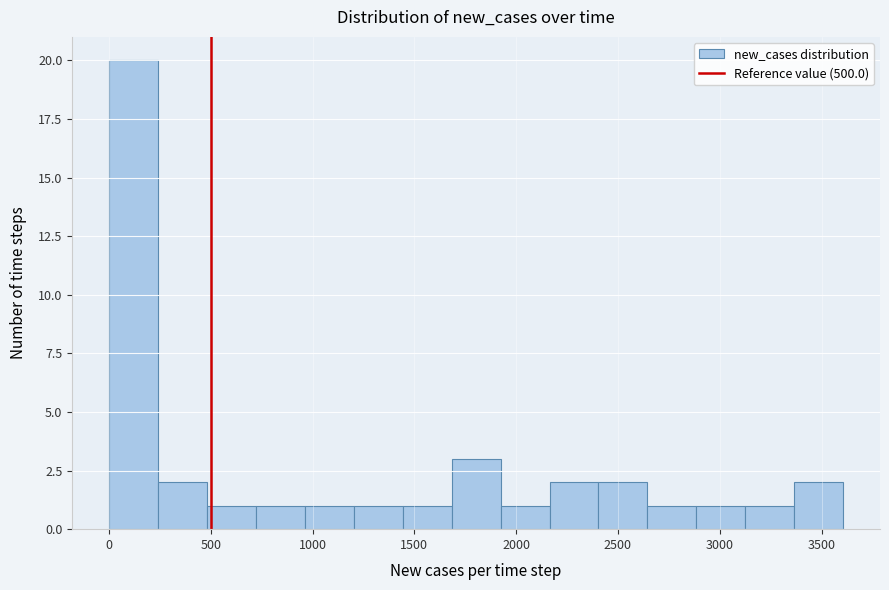

How tall is the bar that spans 950 to 1200 on the x-axis? Neither the bar edges nor the heights are printed on the chart, so give them approximately, as read against the axes.

1